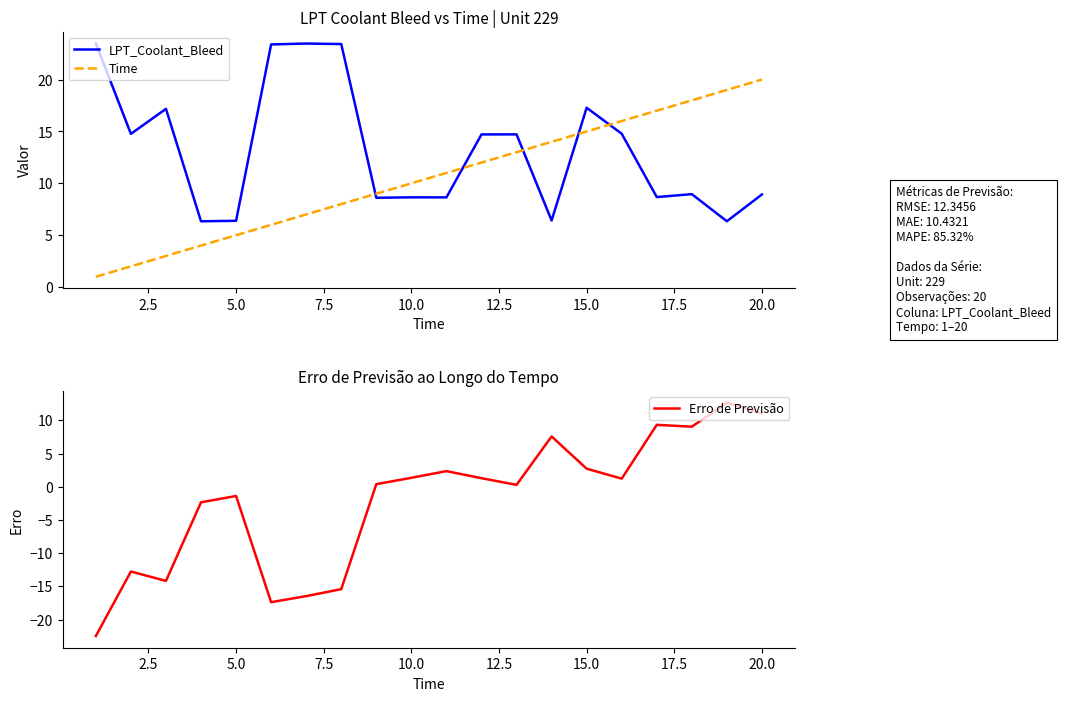

Is it true that LPT_Coolant_Bleed equals 5.4 at 15.0?

False